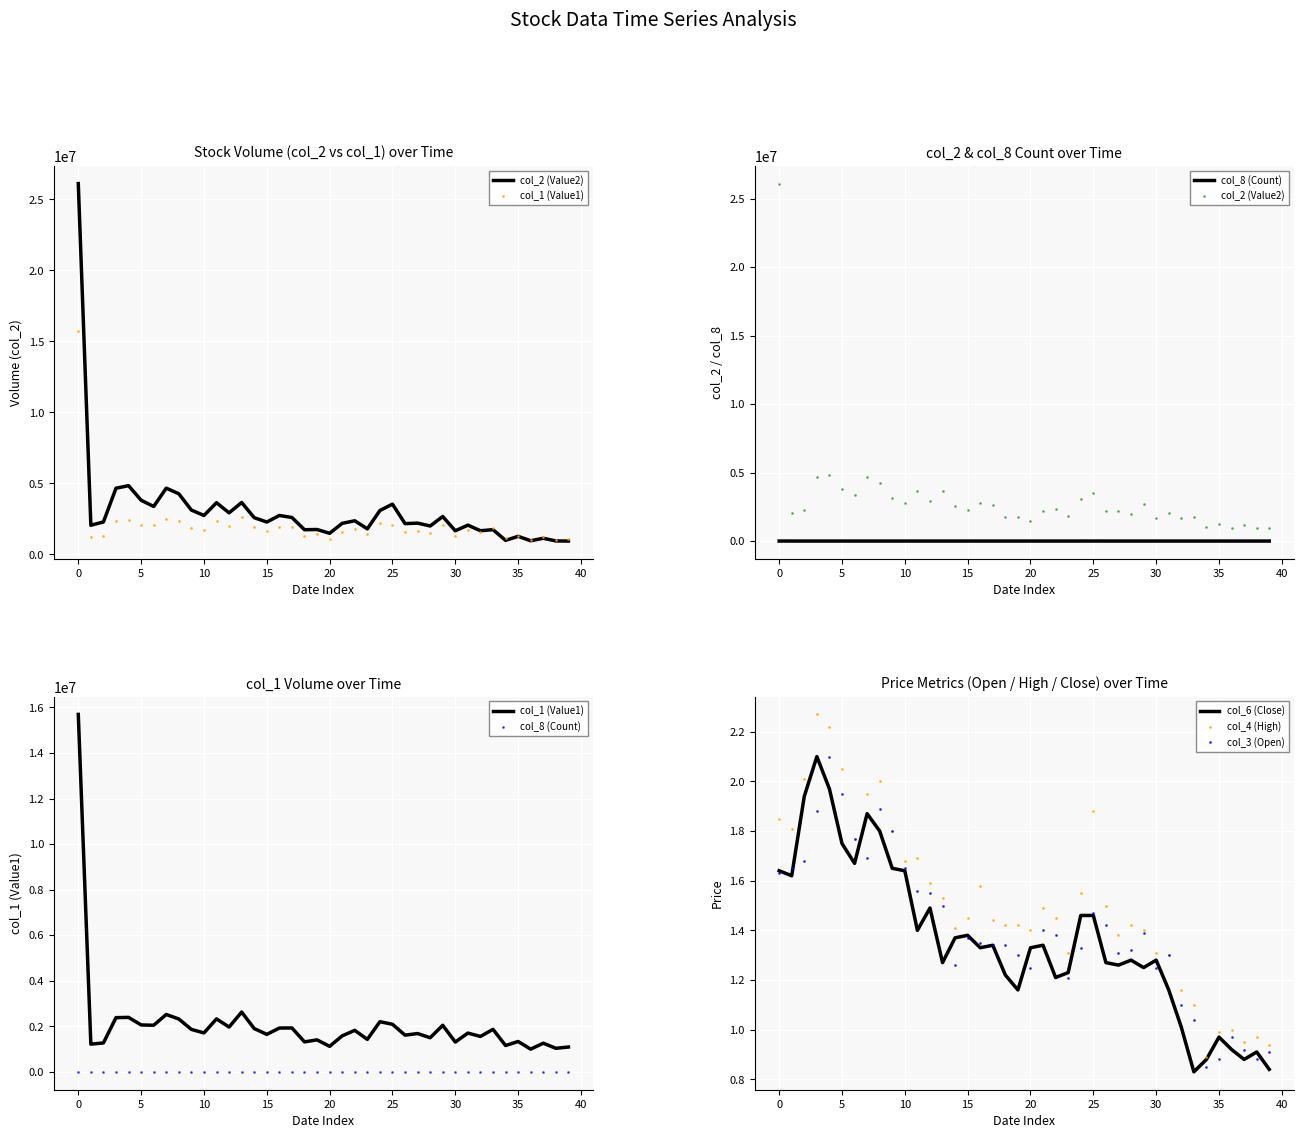

What is the total value across all series at 26?

3780968.2